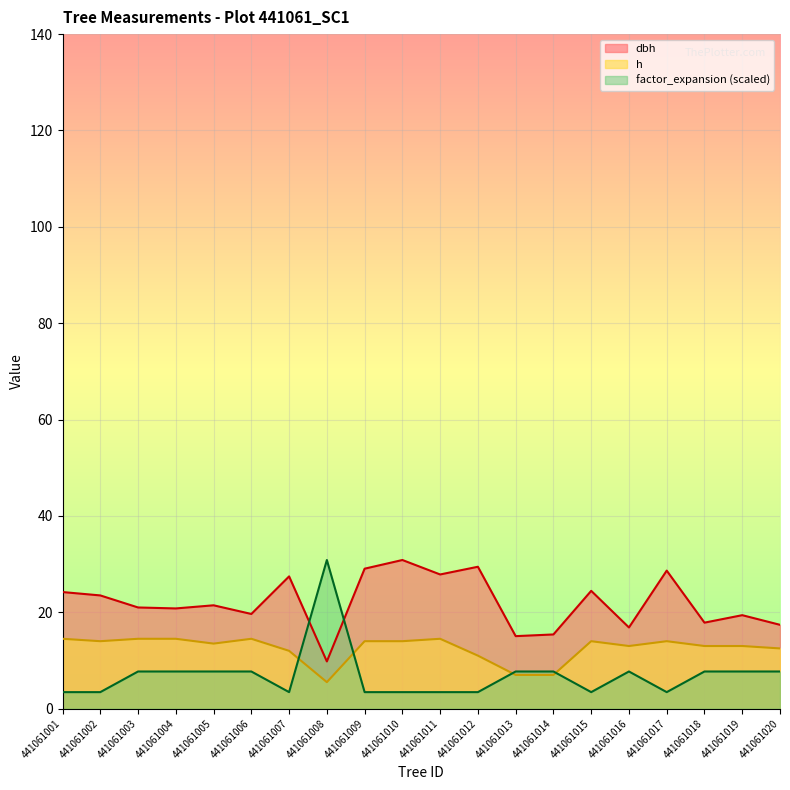

How many lines are shown in the chart?

3